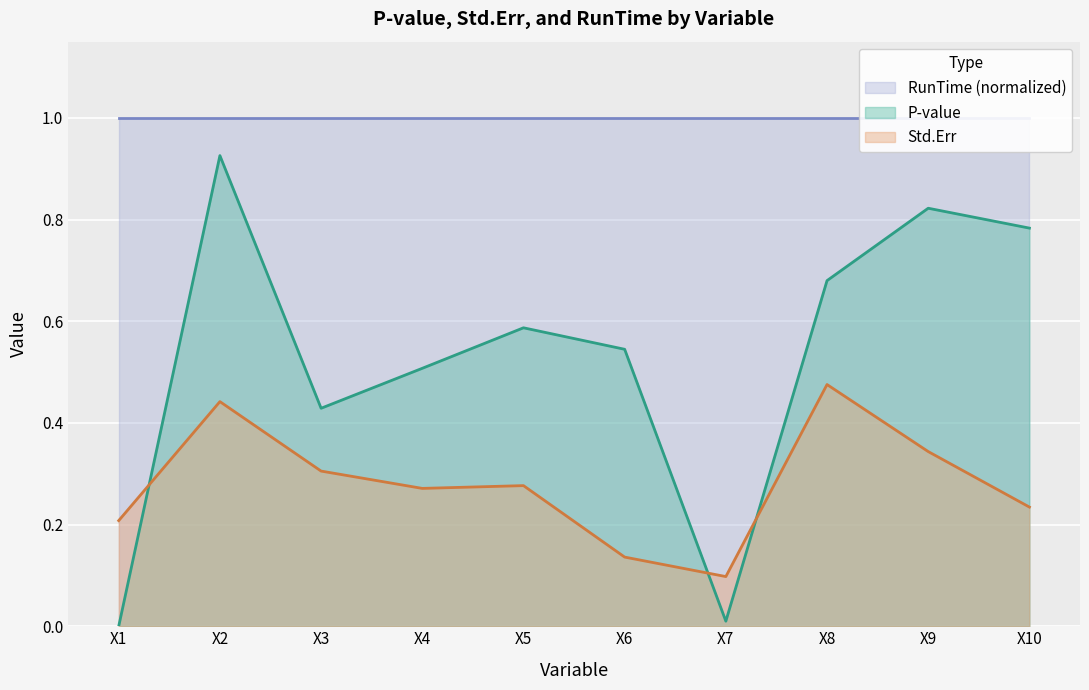

What is the difference between the highest and lowest values at X4?

0.2